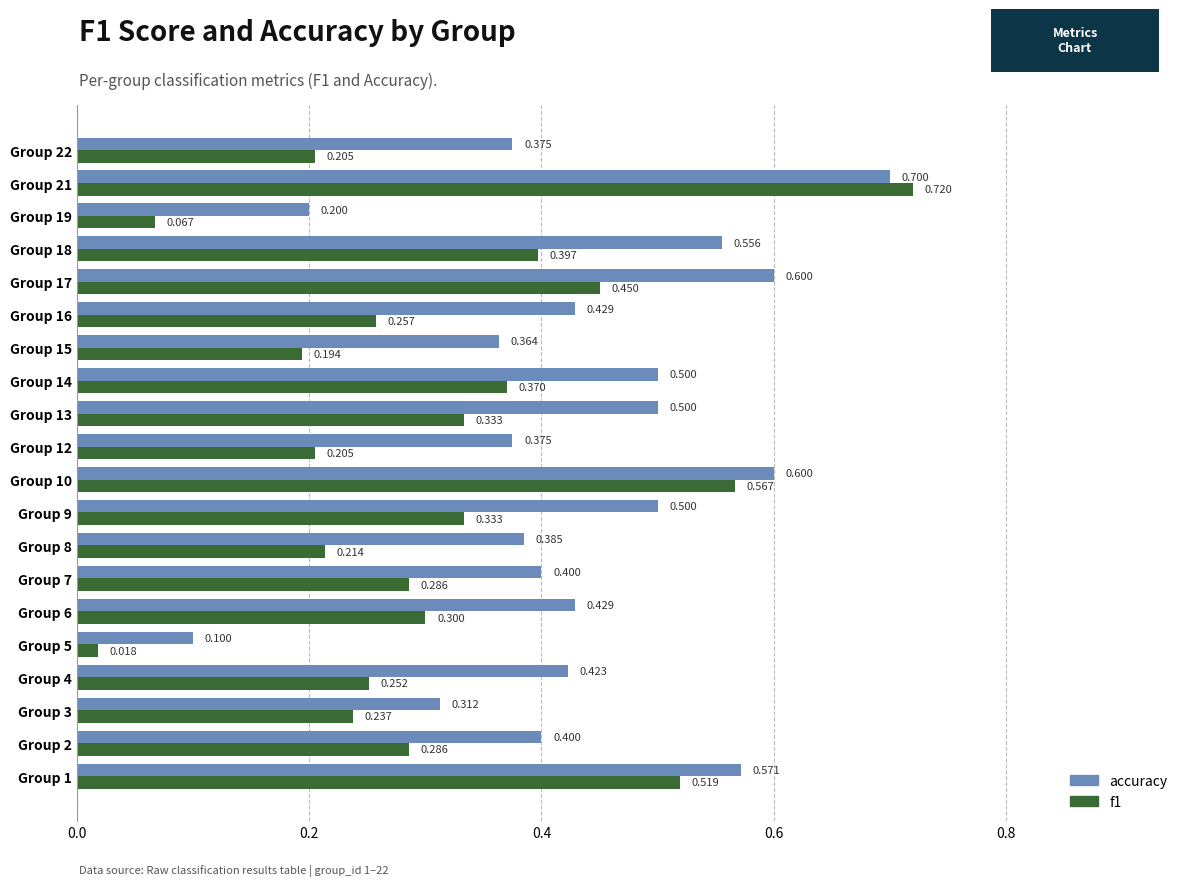

How many categories are shown in the chart?

20